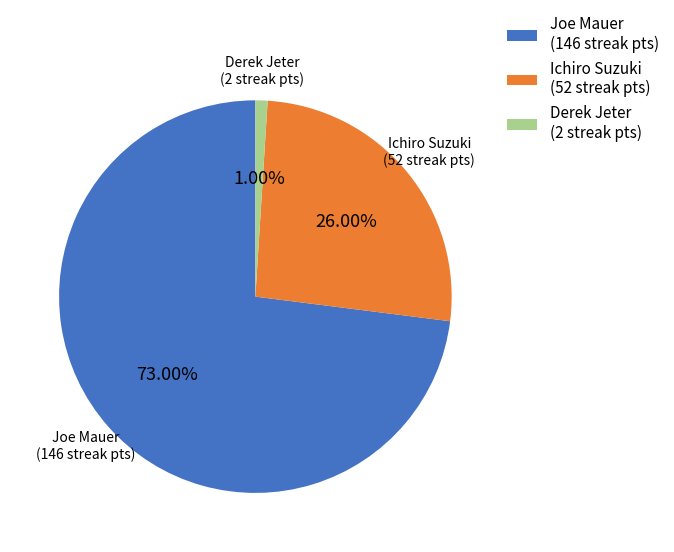

Approximately how many times larger is the value at Ichiro Suzuki (52 streak pts) compared to Joe Mauer (146 streak pts)?

0.4